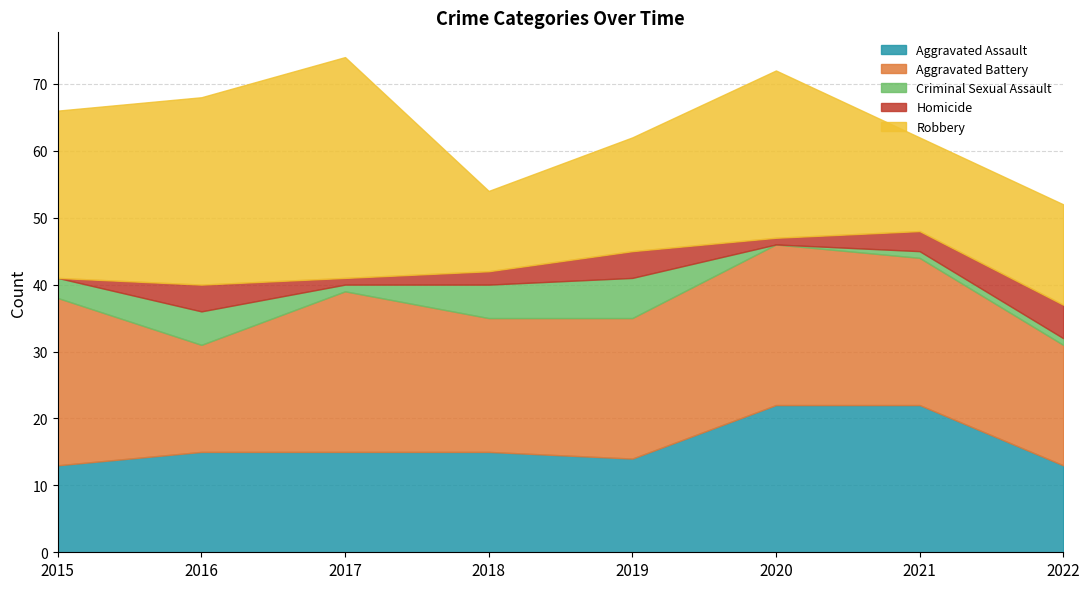

Reading left to right, transcribe all the data shown in this chart.

Aggravated Assault: 2015=13	2016=15	2017=15	2018=15	2019=14	2020=22	2021=22	2022=13
Aggravated Battery: 2015=25	2016=16	2017=24	2018=20	2019=21	2020=24	2021=22	2022=18
Criminal Sexual Assault: 2015=3	2016=5	2017=1	2018=5	2019=6	2020=0	2021=1	2022=1
Homicide: 2015=0	2016=4	2017=1	2018=2	2019=4	2020=1	2021=3	2022=5
Robbery: 2015=25	2016=28	2017=33	2018=12	2019=17	2020=25	2021=14	2022=15